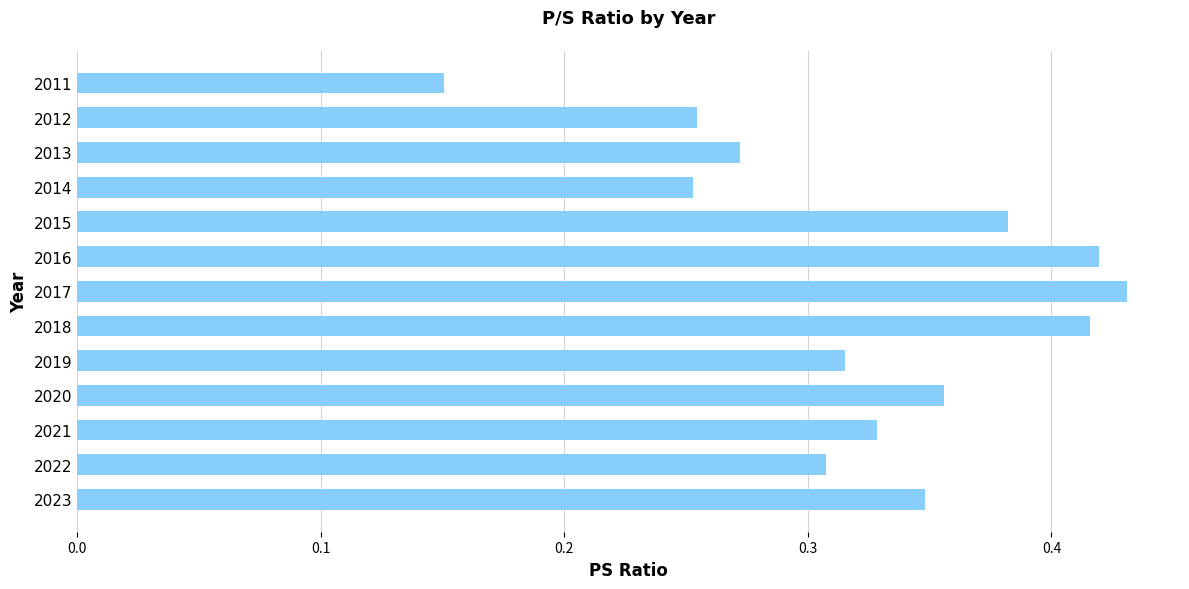

Does the chart contain any negative values?

No